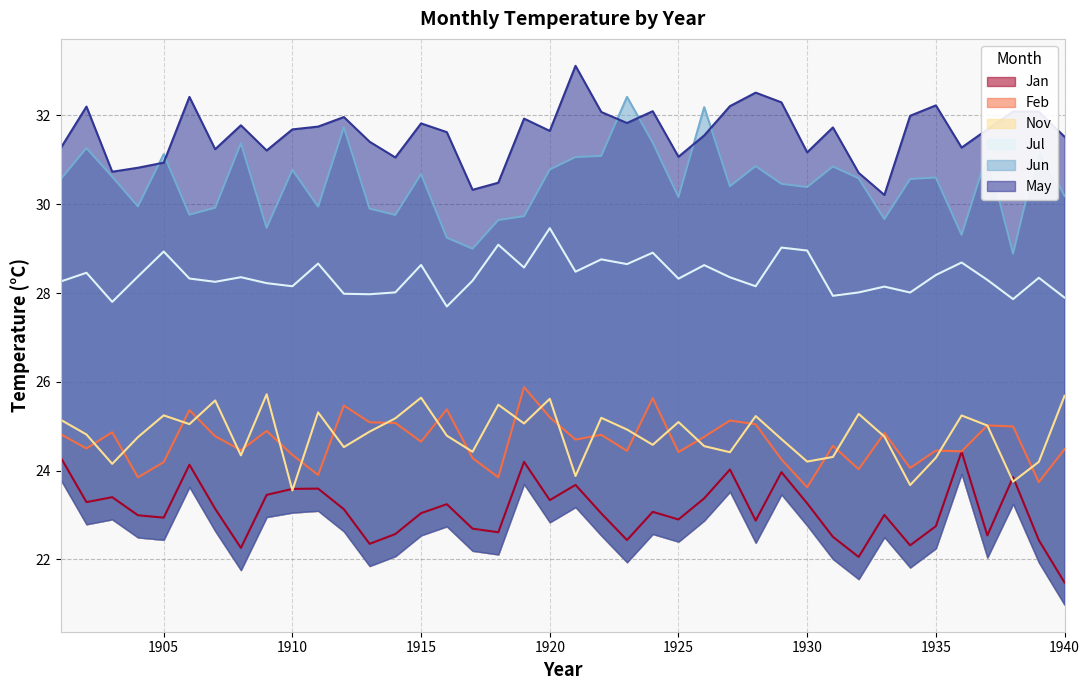

Which label corresponds to the smallest value in the chart?

1940